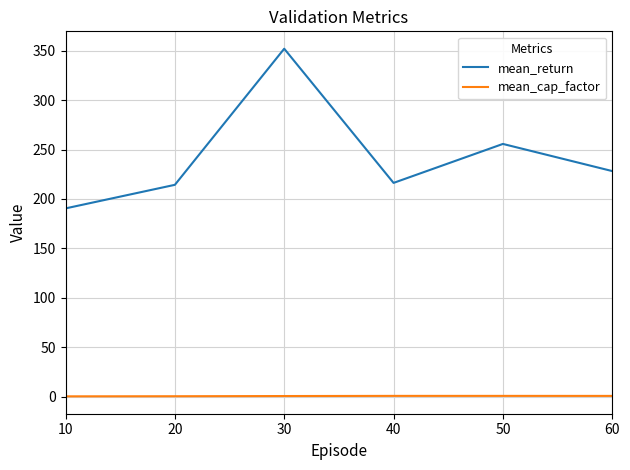

Read the mean_cap_factor value at 30.

0.8